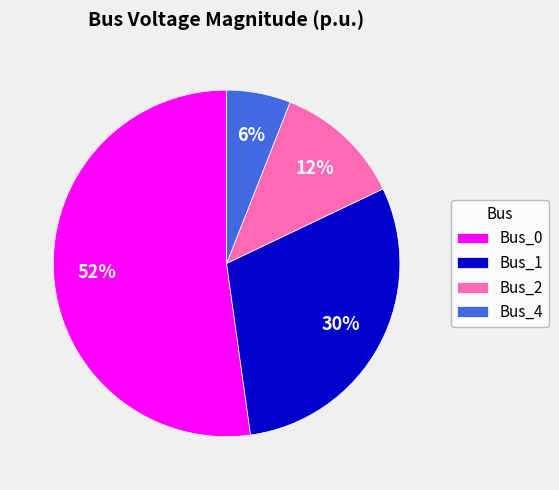

Is Bus_0 the majority of the pie?

Yes